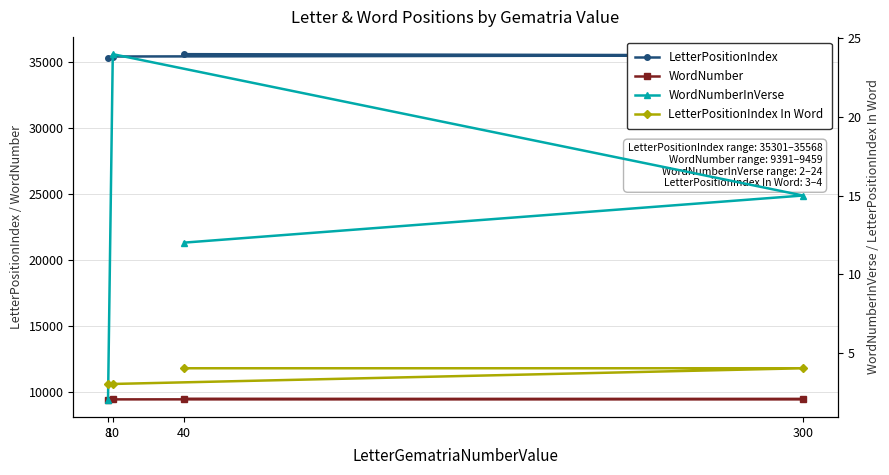

Between 300 and 40, which series saw the biggest shift?

LetterPositionIndex